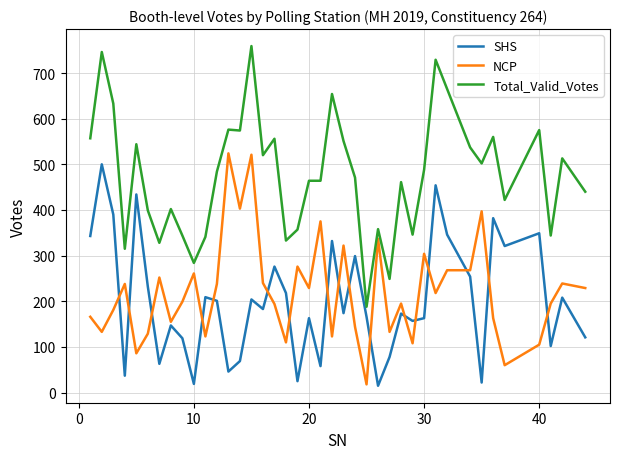

Which series has the largest range (max minus min)?

Total_Valid_Votes